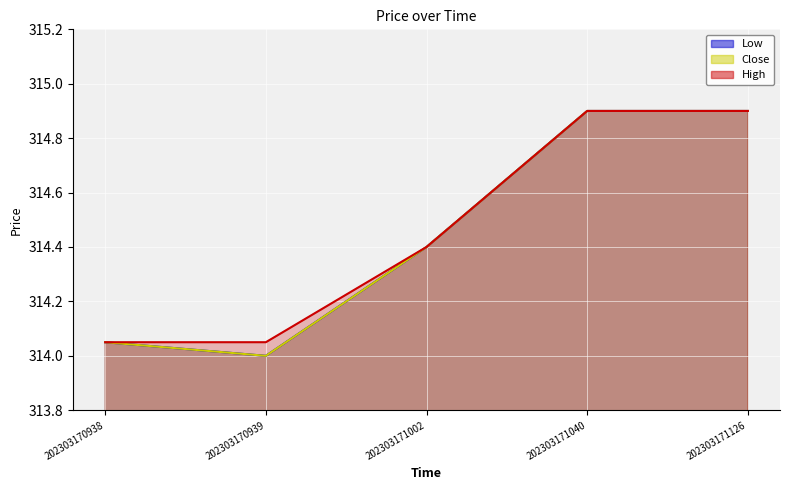

List the labels in order of Low line value, largest first.

202303171040, 202303171126, 202303171002, 202303170938, 202303170939